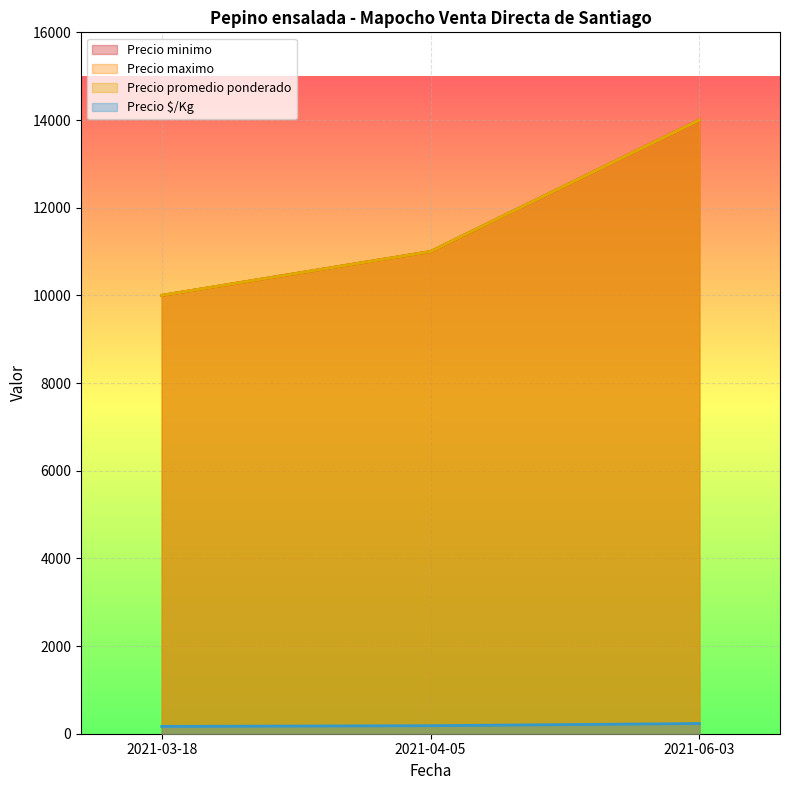

What is the difference between the maximum and minimum values in the Precio minimo series?

4000